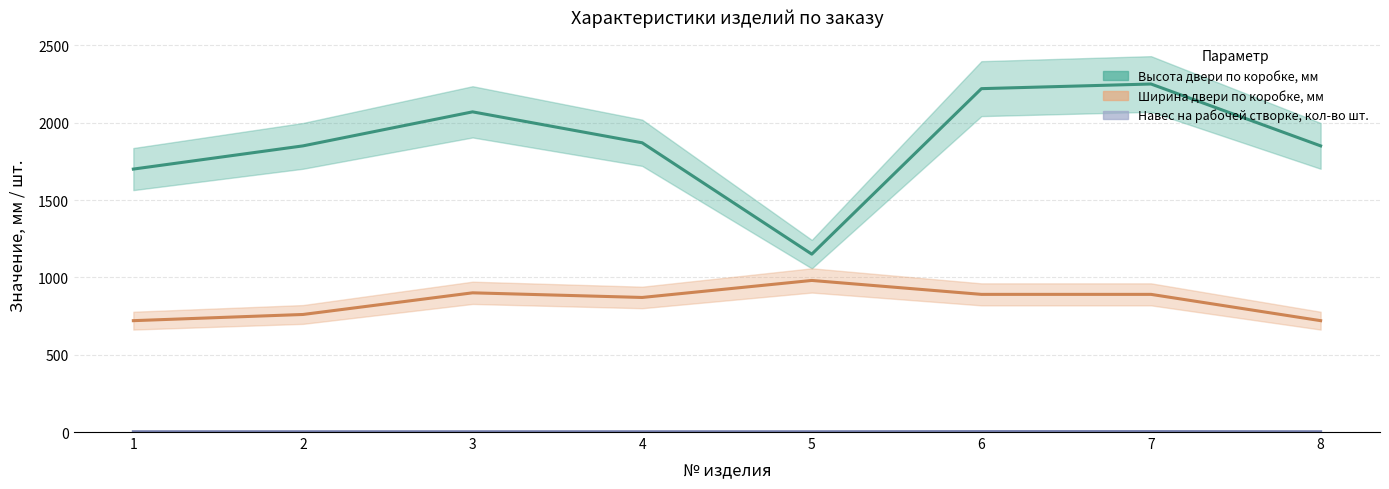

True or false: Навес на рабочей створке, кол-во шт. and Высота двери по коробке, мм cross at least once.

False